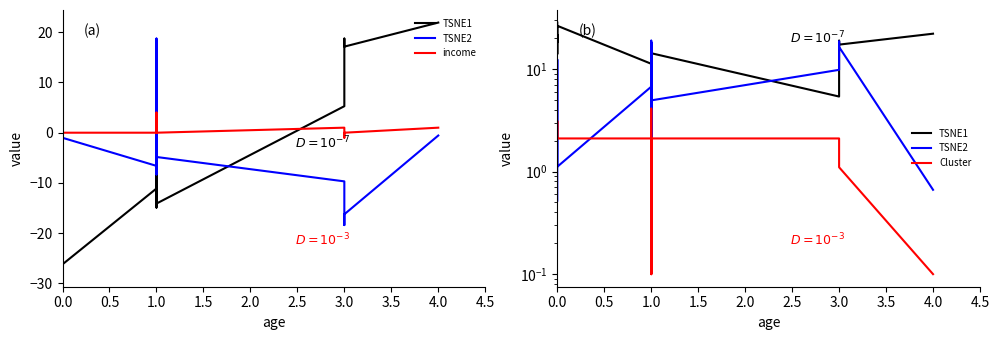

What is the difference between the second highest and minimum values in the income series?

3.0